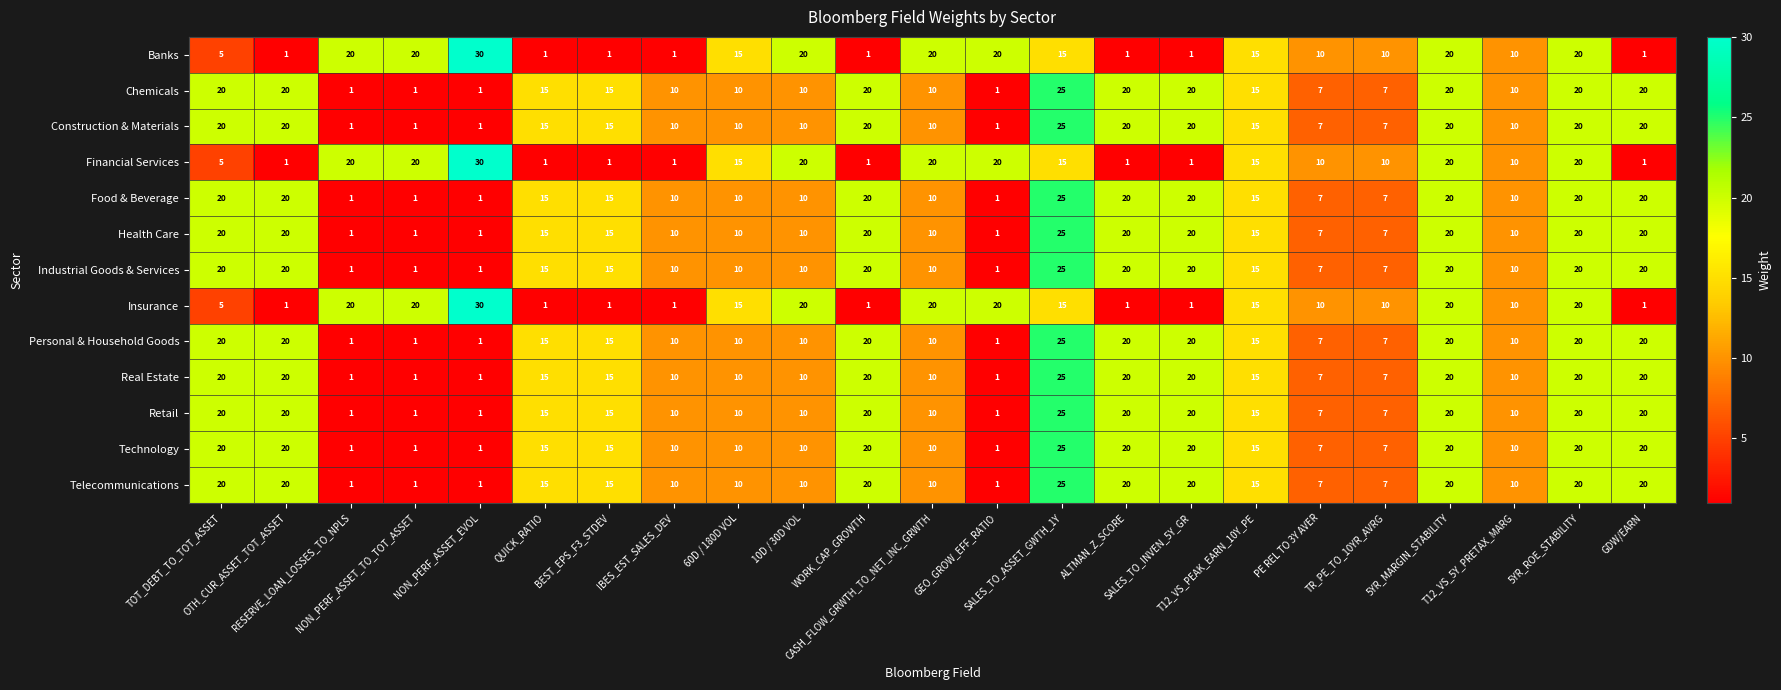

At how many categories does at least one series exceed 17?

15